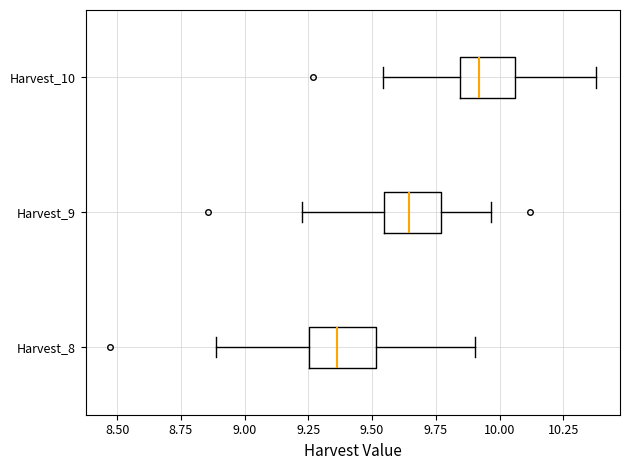

Where does the right whisker of the box for Harvest_10 end on the x-axis? The values are not printed on the chart, so give them approximately, as read against the axis.

10.40